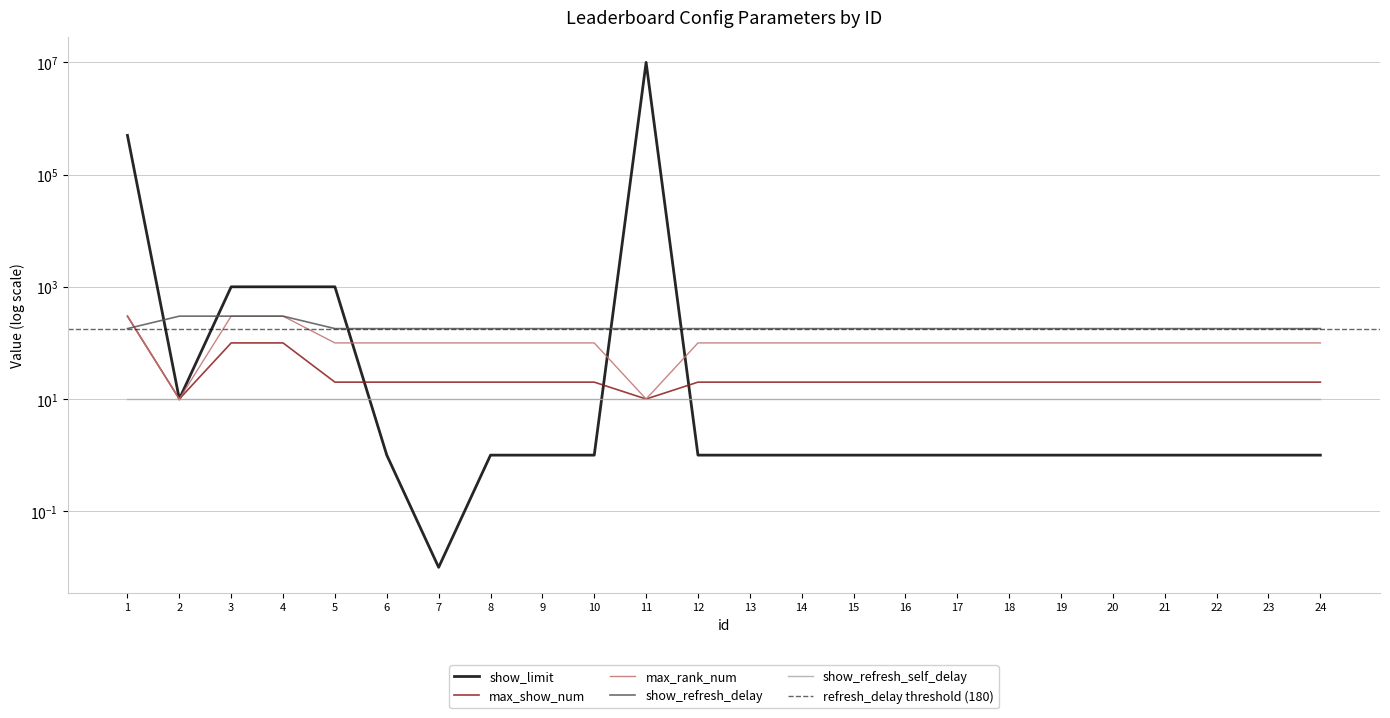

True or false: max_show_num has more than 1 points higher than both neighbors.

False